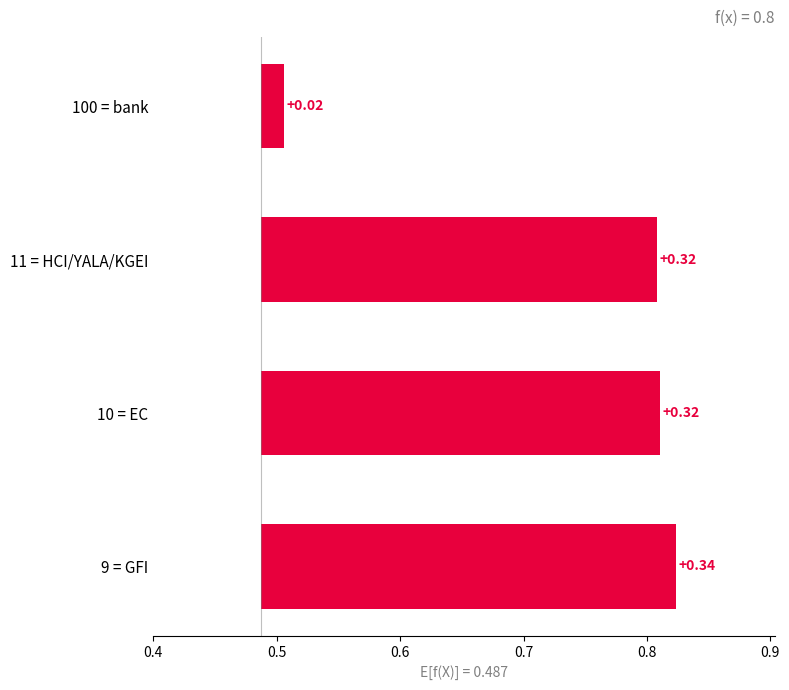

The value at 10 = EC is 0.3. True or false?

True